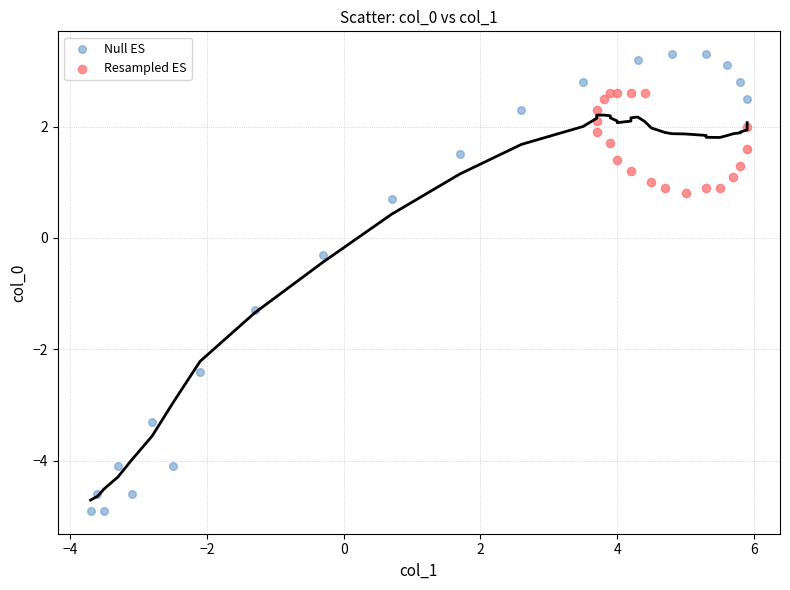

Which series has the largest Y range (max minus min)?

Null ES